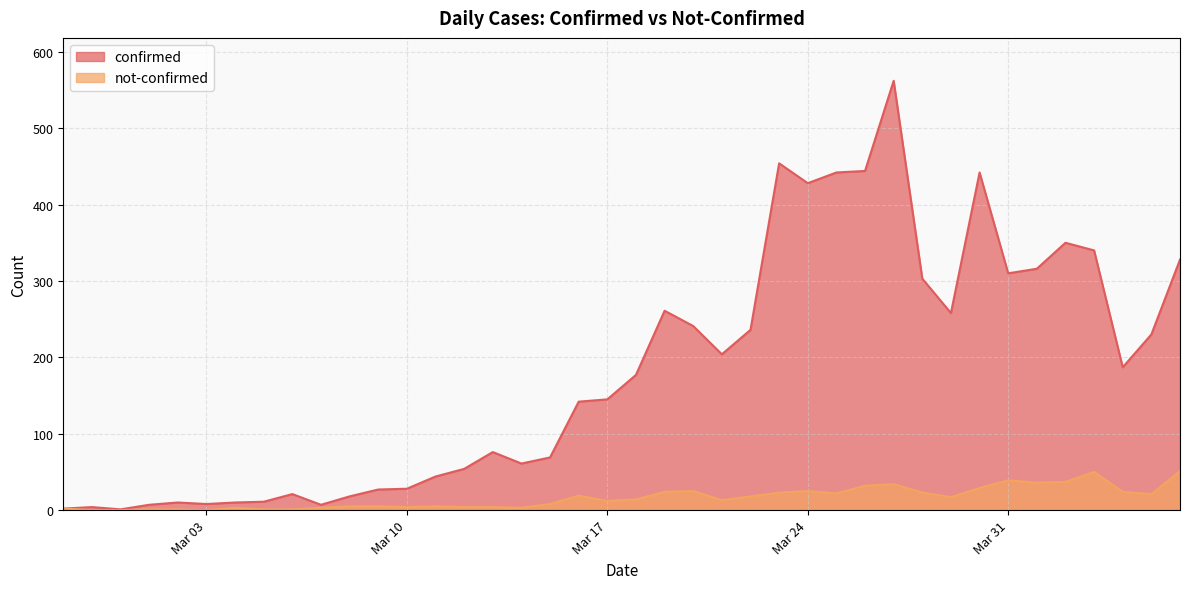

What is the average value of the not-confirmed series?

16